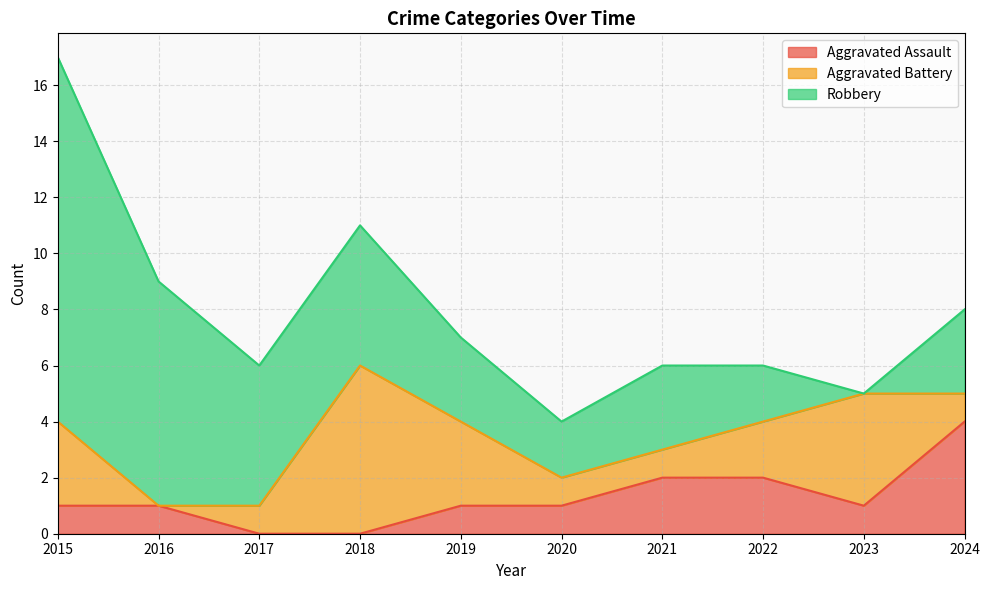

How many lines are shown in the chart?

3